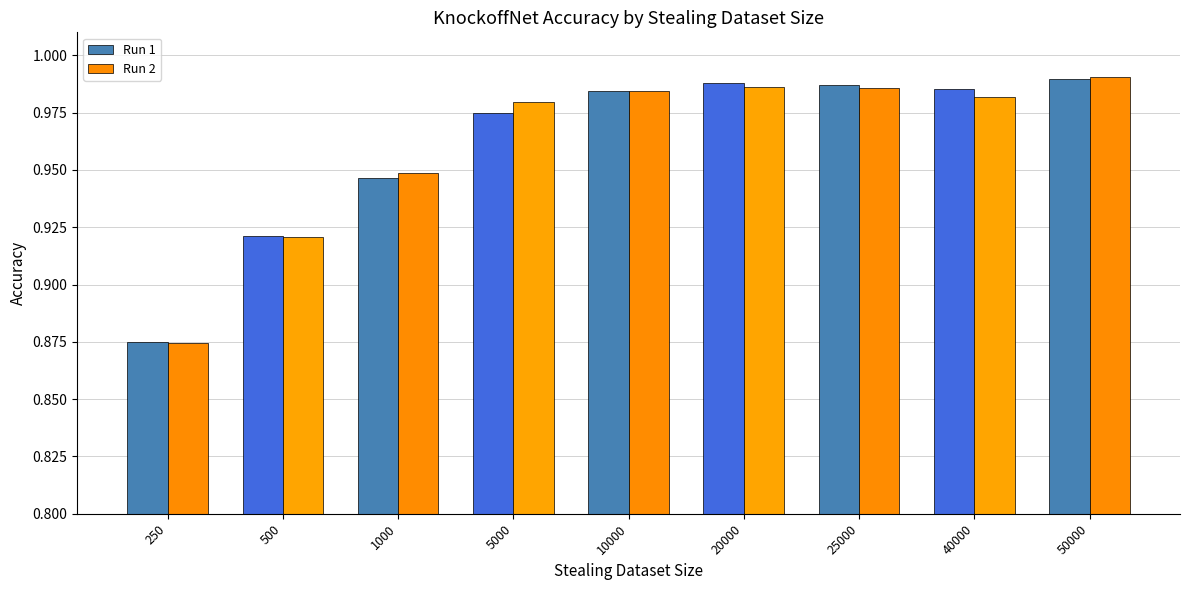

At which label does Run 2 reach its minimum?

250